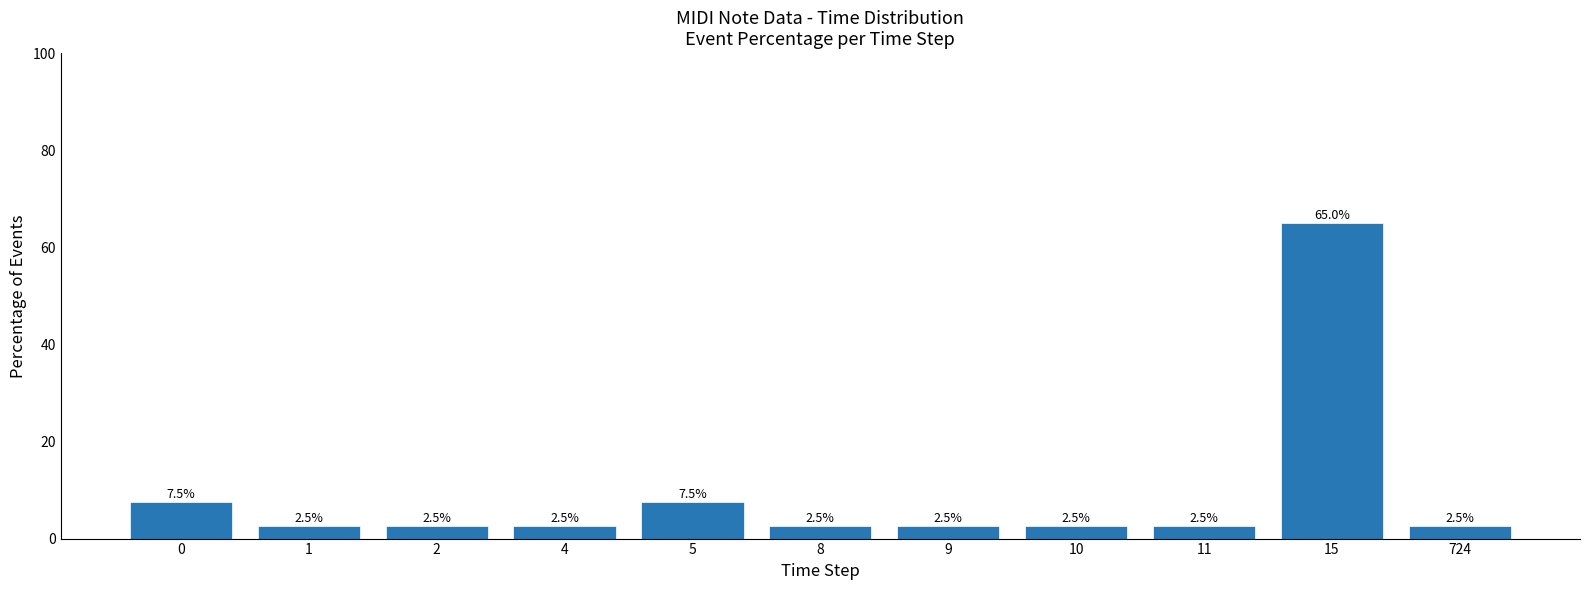

The chart shows a value of 7.5 at 0. True or false?

True